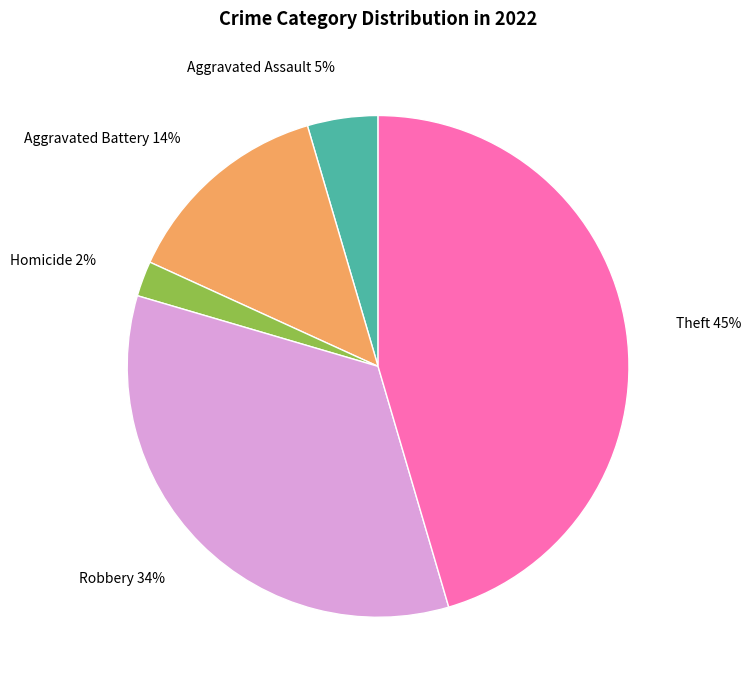

How many segments does this pie chart have?

5